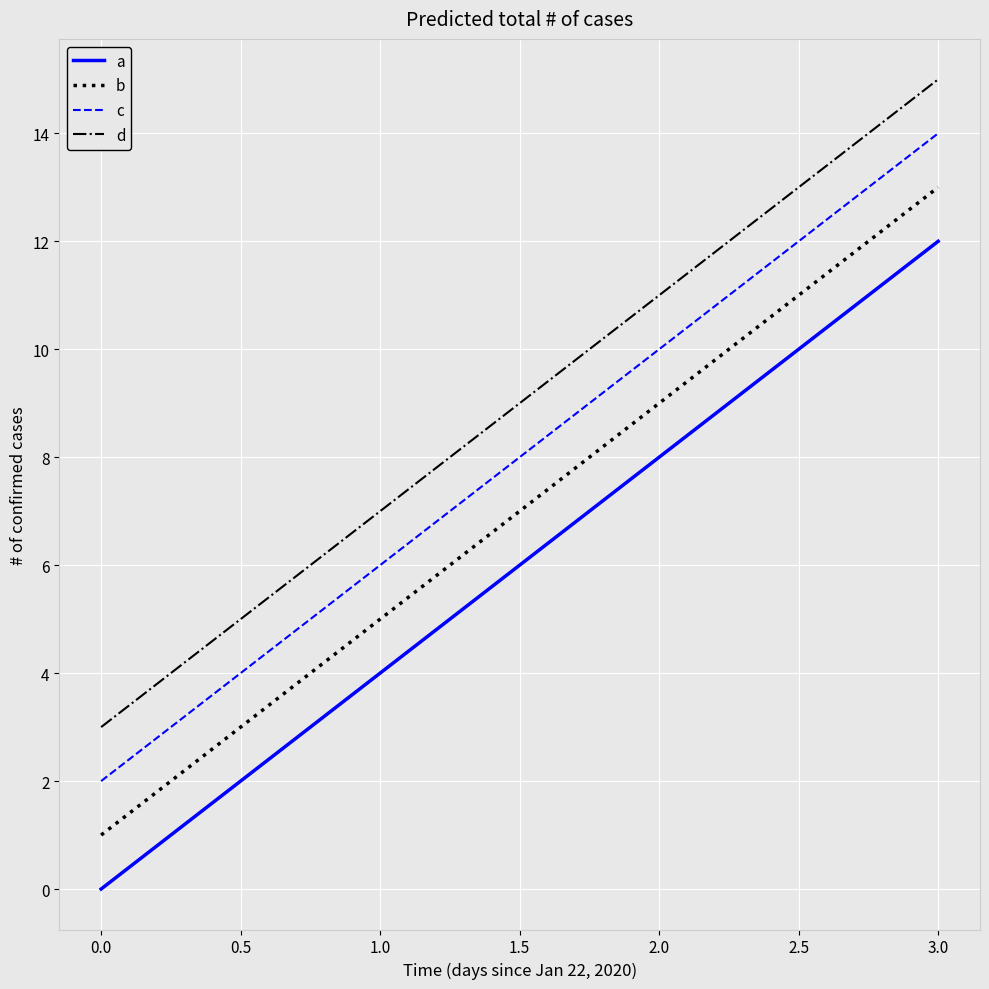

Is it true that d equals 2 at 0.0?

False